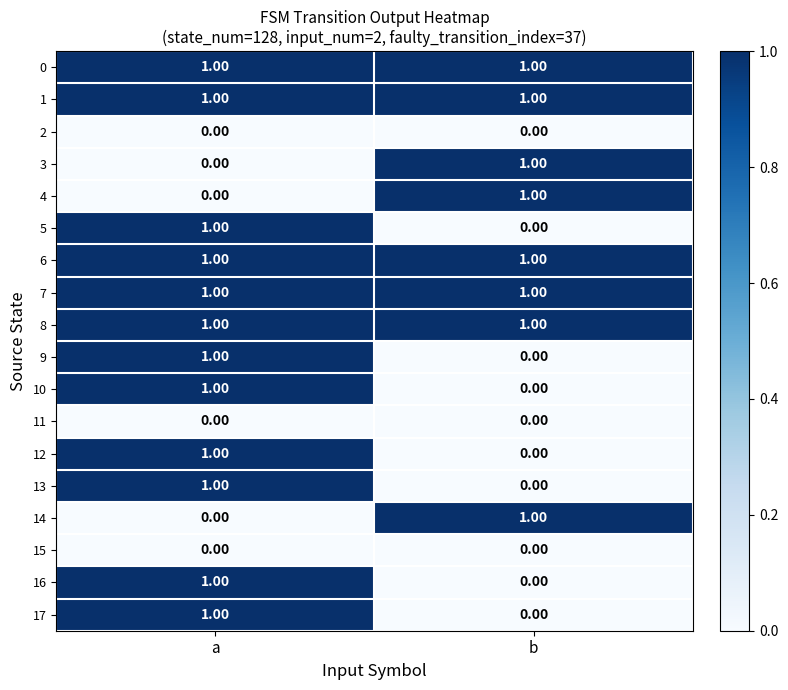

Rank the categories by 9 value from highest to lowest.

a, b